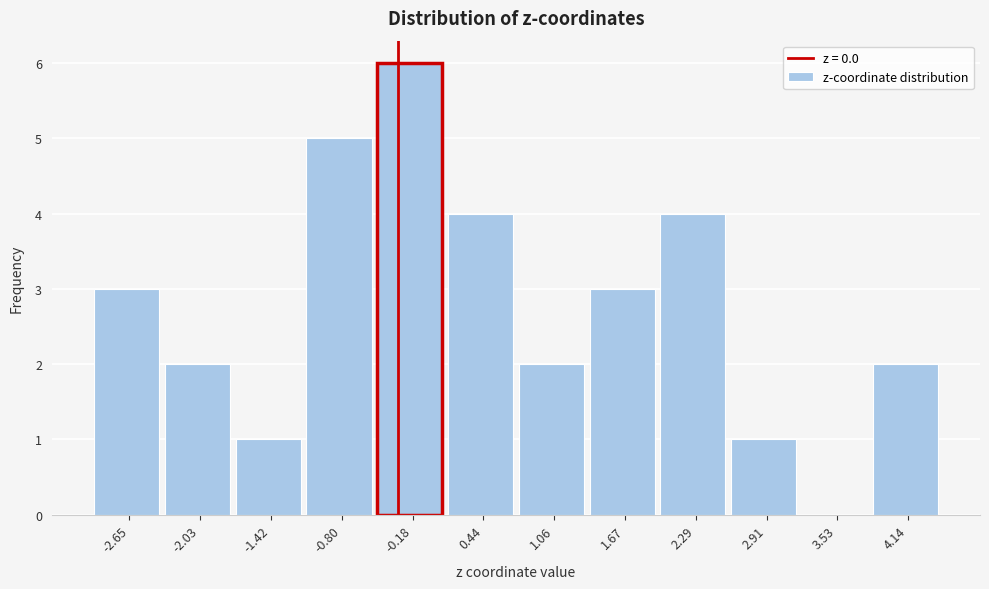

Reading left to right, extract all data points from this chart.

-2.65=3	-2.03=2	-1.42=1	-0.80=5	-0.18=6	0.44=4	1.06=2	1.67=3	2.29=4	2.91=1	3.53=0	4.14=2